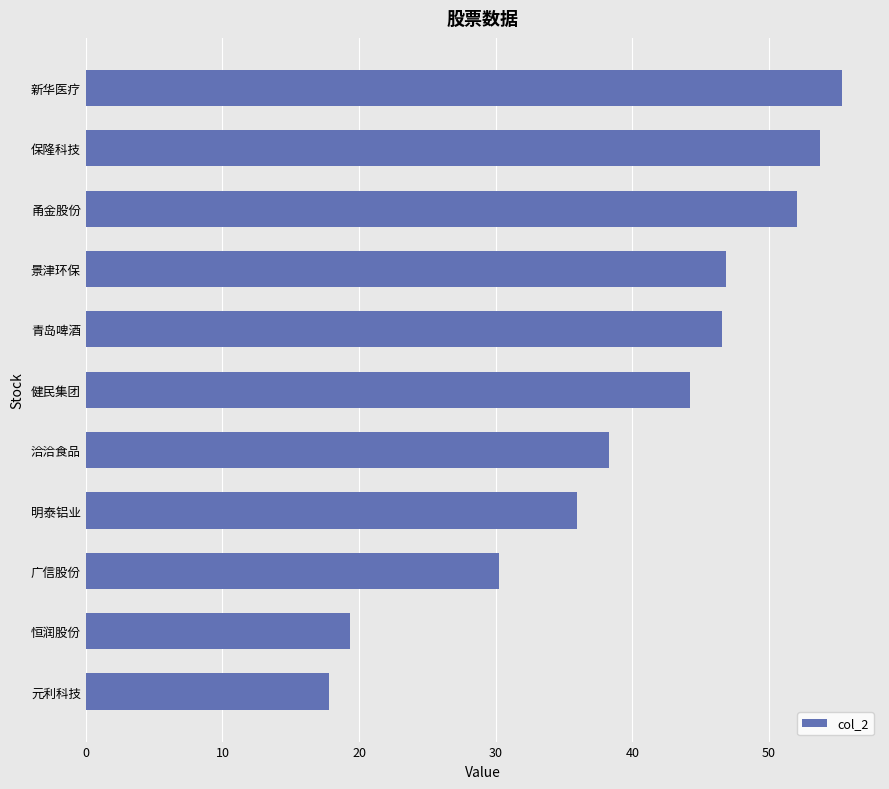

Approximately how many times larger is the value at 健民集团 compared to 景津环保?

0.9